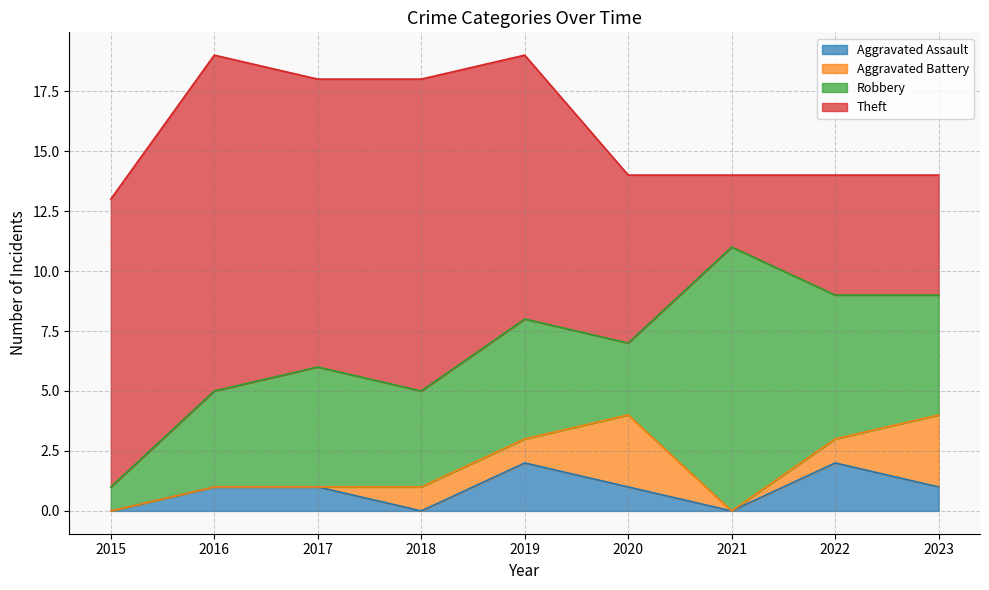

How many interior local valleys does the Theft series have?

2